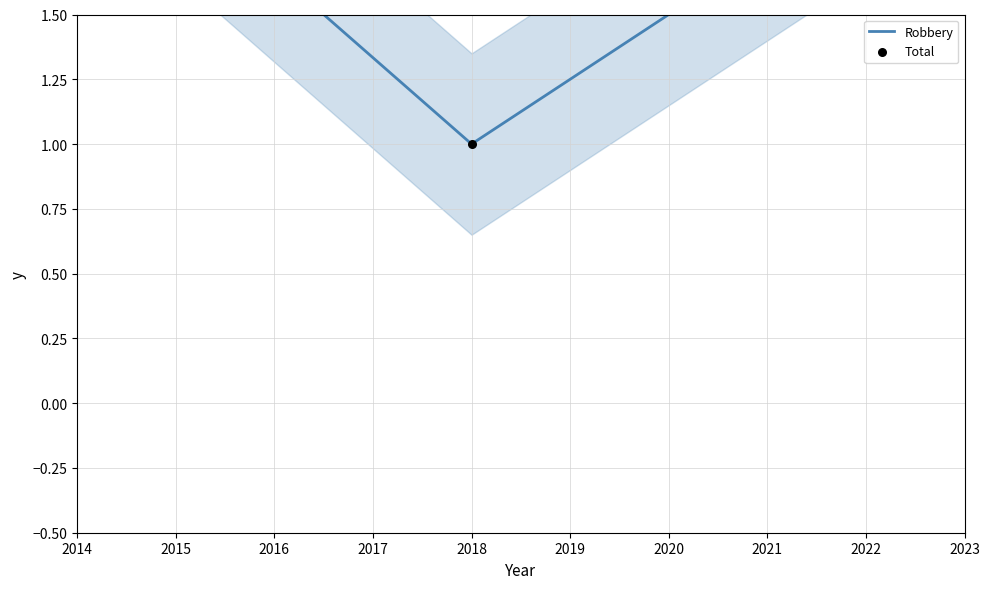

Is the value of Robbery at 2015 greater than the value of Total at 2015?

No